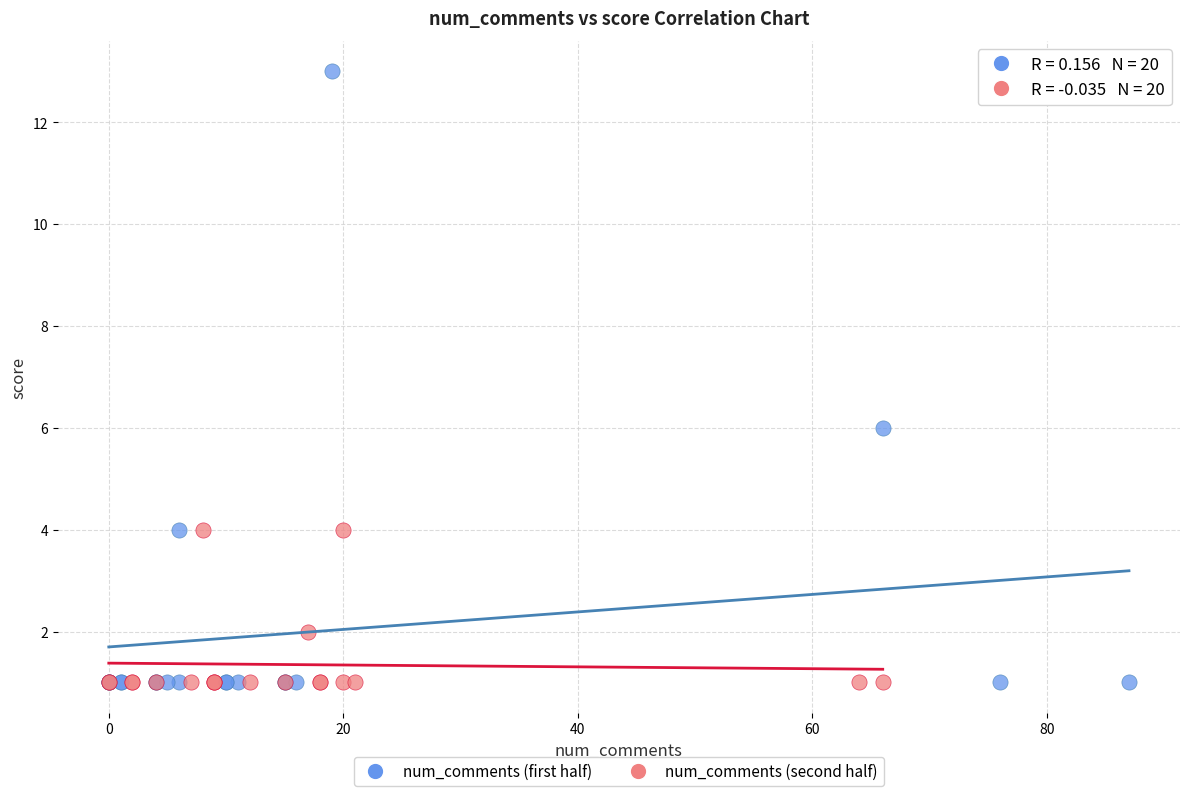

Which series reaches the maximum Y coordinate?

num_comments (first half)